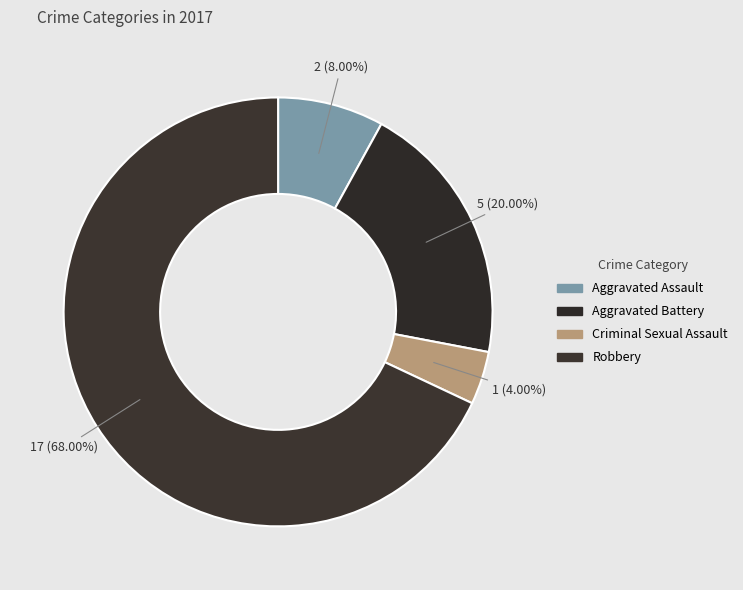

Which slice is the smallest?

Criminal Sexual Assault